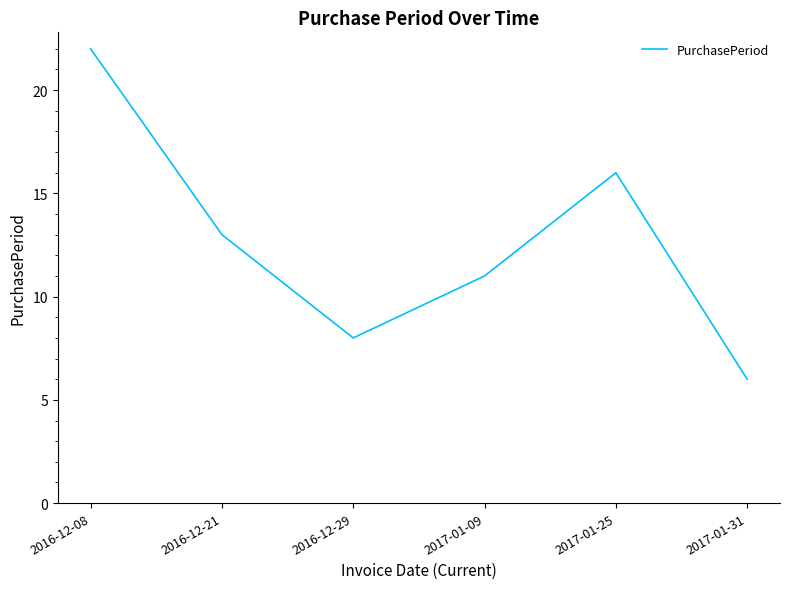

How many values are below 13?

3